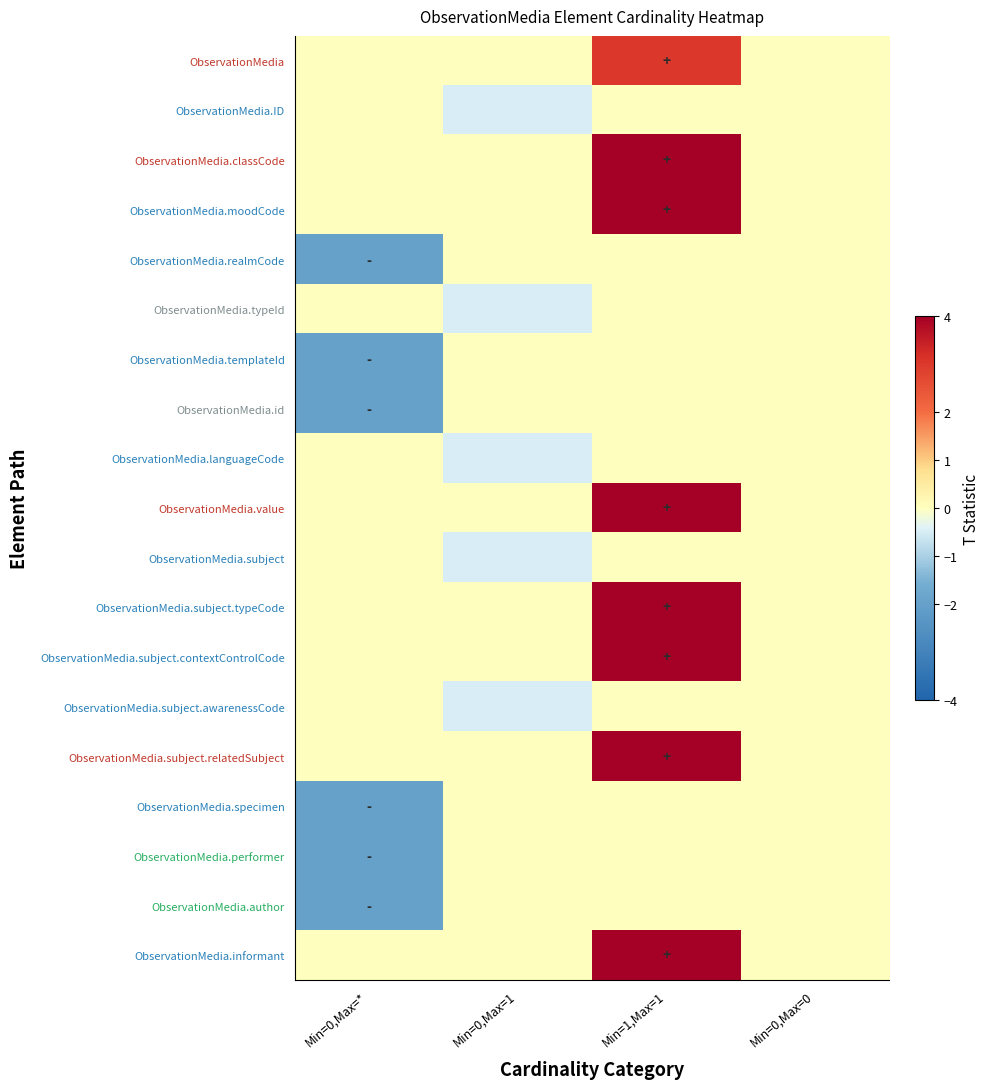

What is the spread (max minus min) of values at Min=0,Max=1?

0.5